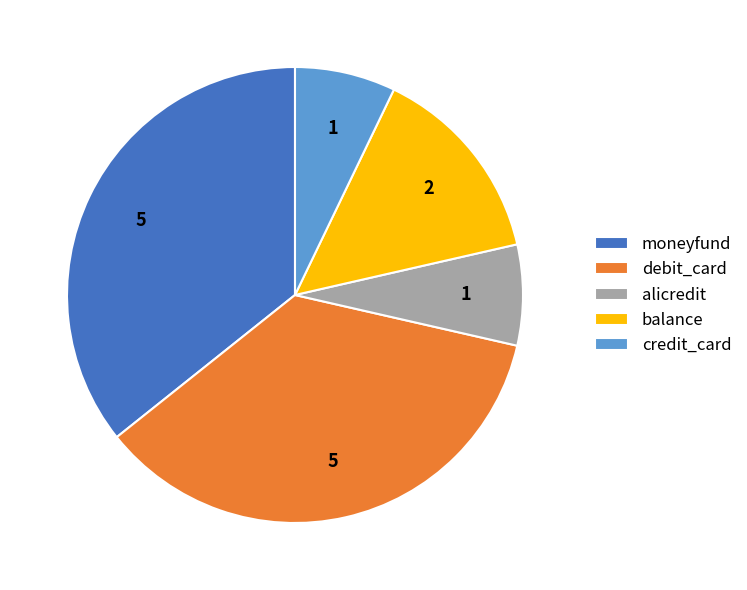

Do debit_card and credit_card together represent more than half of the pie?

No